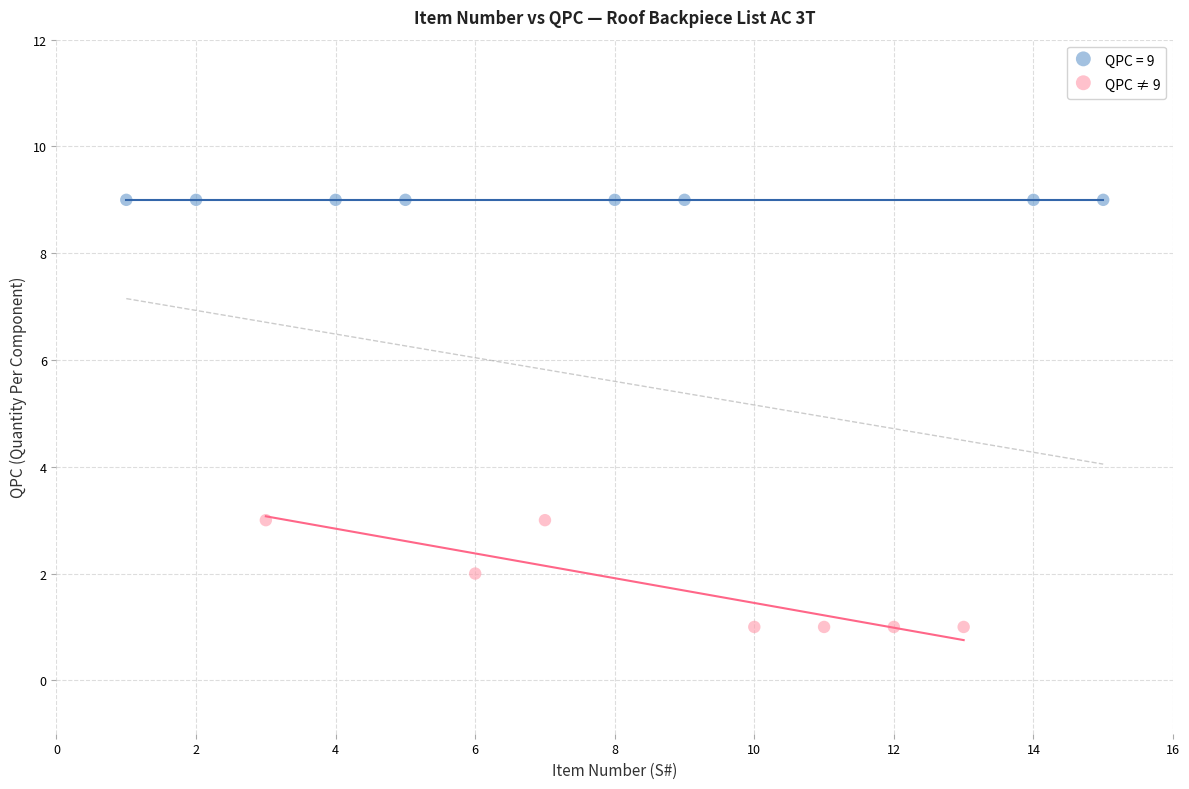

Which series contains the highest Y value?

QPC = 9